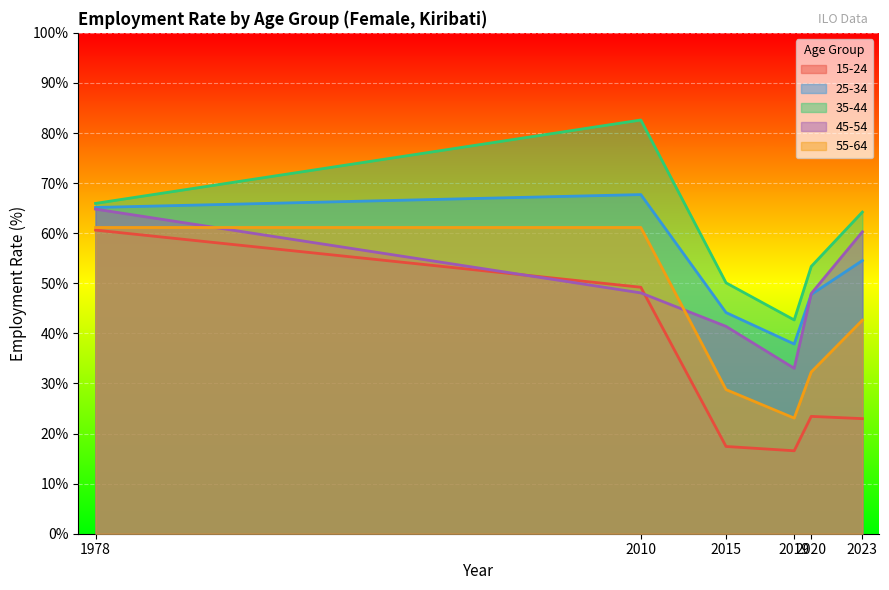

Reading left to right, list all the values displayed in this chart.

15-24: 60.6	49.2	17.4	16.6	23.4	23.0
25-34: 65.1	67.7	44.2	37.9	47.8	54.5
35-44: 66.0	82.6	50.1	42.7	53.4	64.2
45-54: 64.8	48.1	41.4	33.0	48.0	60.3
55-64: 61.1	61.1	28.8	23.1	32.3	42.6